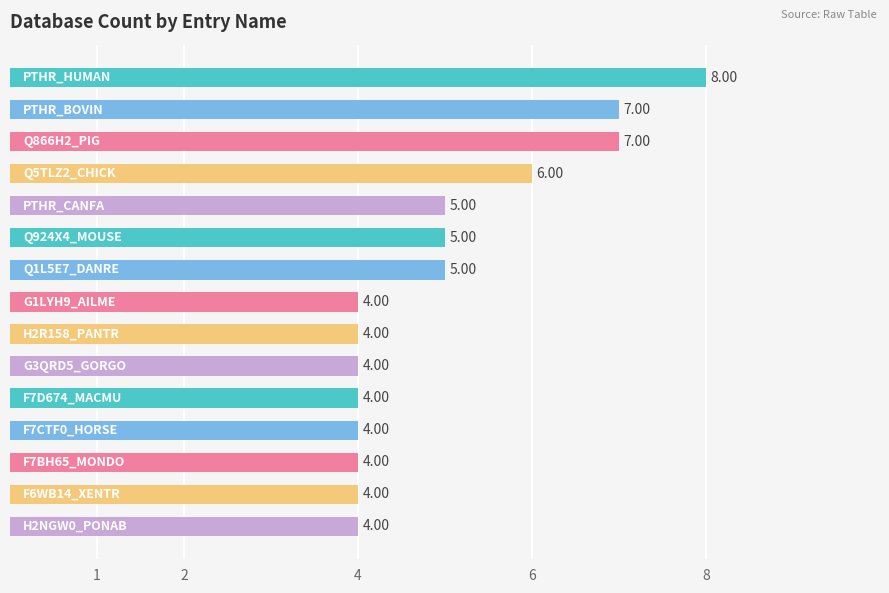

What is the sum of all values?

75